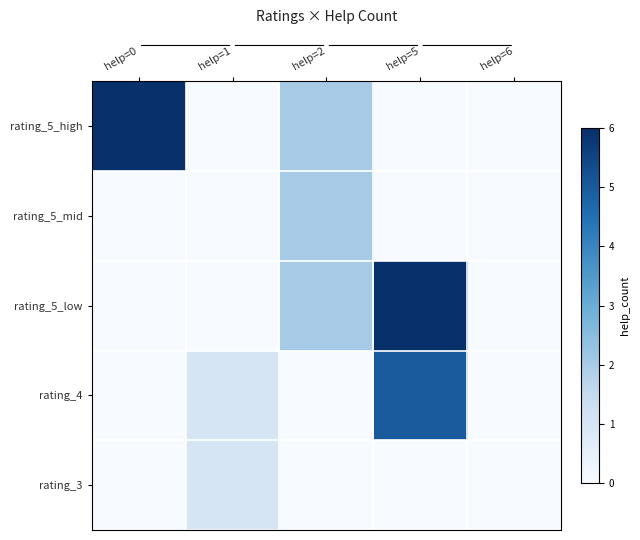

Reading right to left, what are all the values shown in this chart?

rating_3: help=6=0	help=5=0	help=2=0	help=1=1	help=0=0
rating_4: help=6=0	help=5=5	help=2=0	help=1=1	help=0=0
rating_5_low: help=6=0	help=5=6	help=2=2	help=1=0	help=0=0
rating_5_mid: help=6=0	help=5=0	help=2=2	help=1=0	help=0=0
rating_5_high: help=6=0	help=5=0	help=2=2	help=1=0	help=0=6